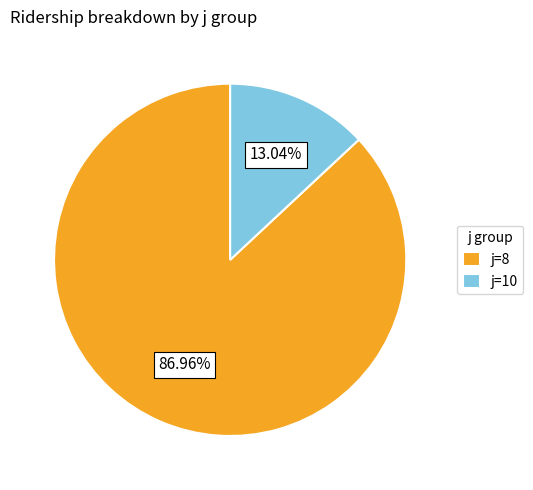

Which has a higher value, j=8 or j=10?

j=8